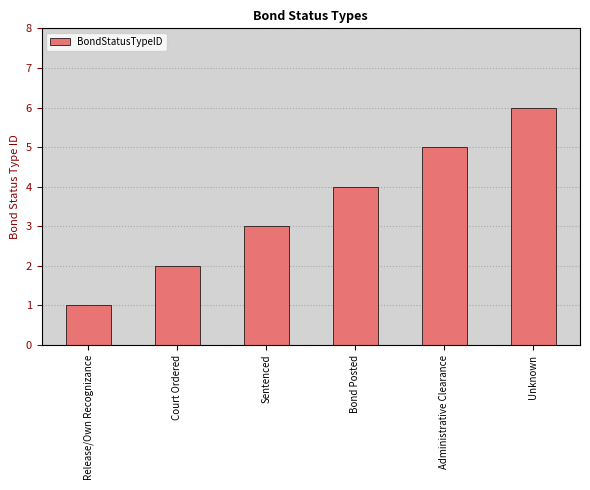

List the labels in order of value, smallest first.

Release/Own Recognizance, Court Ordered, Sentenced, Bond Posted, Administrative Clearance, Unknown